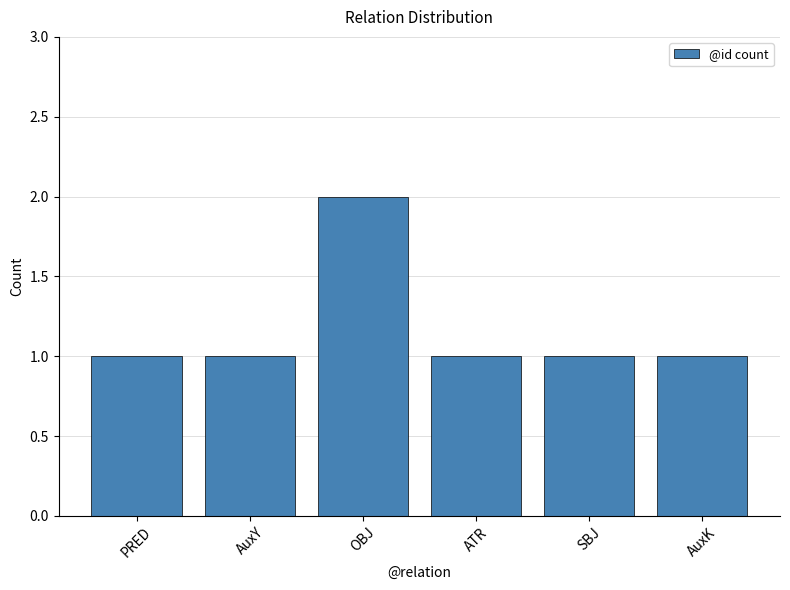

Approximately how many times larger is the value at AuxK compared to PRED?

1.0